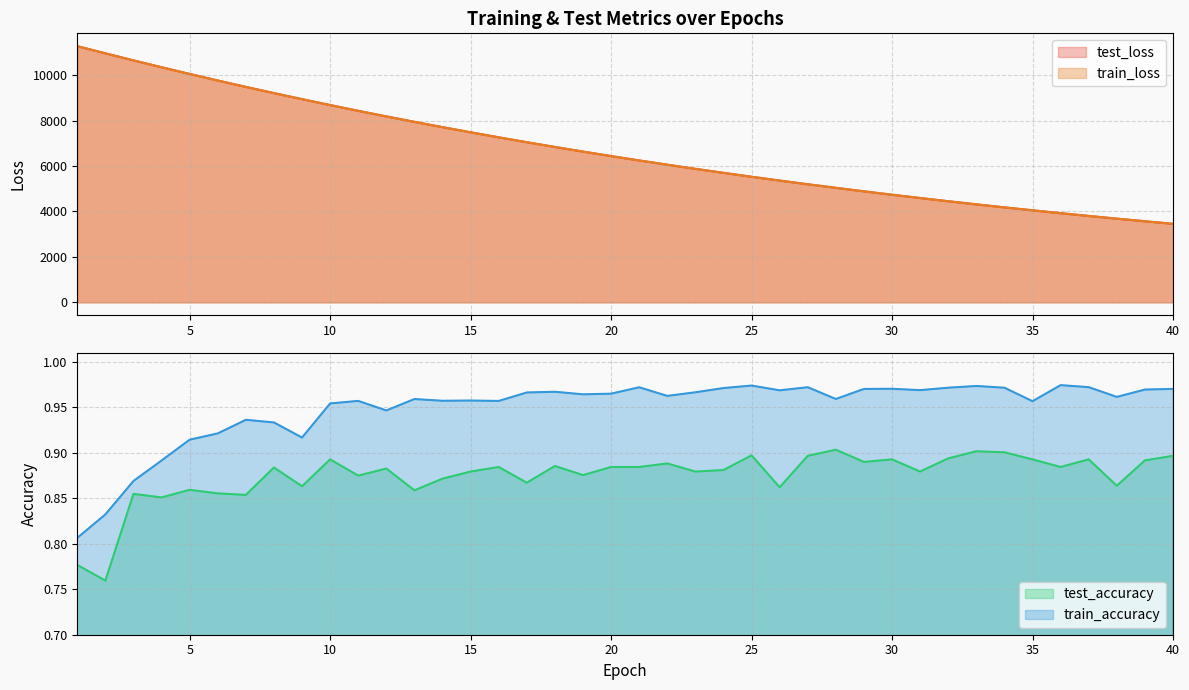

What is the total value across all series at 3?

21291.3